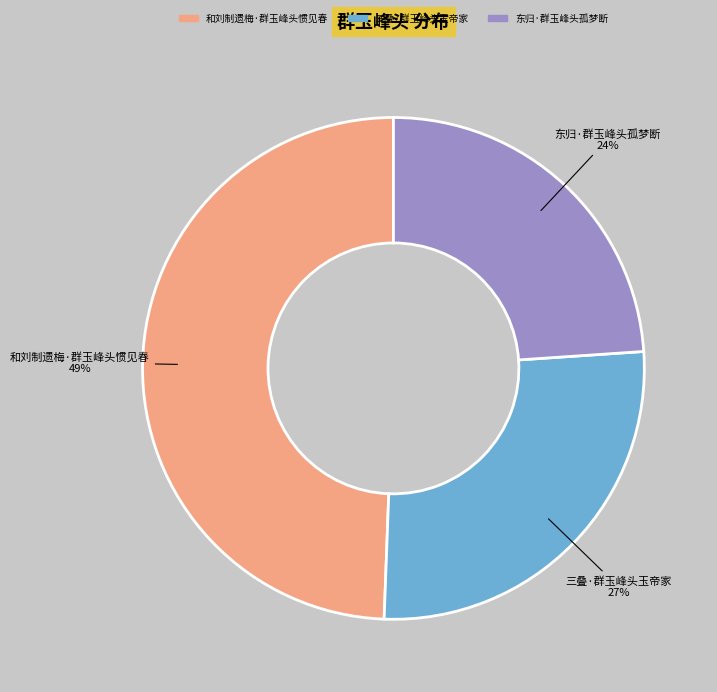

What percentage is the 东归·群玉峰头孤梦断 slice, to the nearest percent?

24%